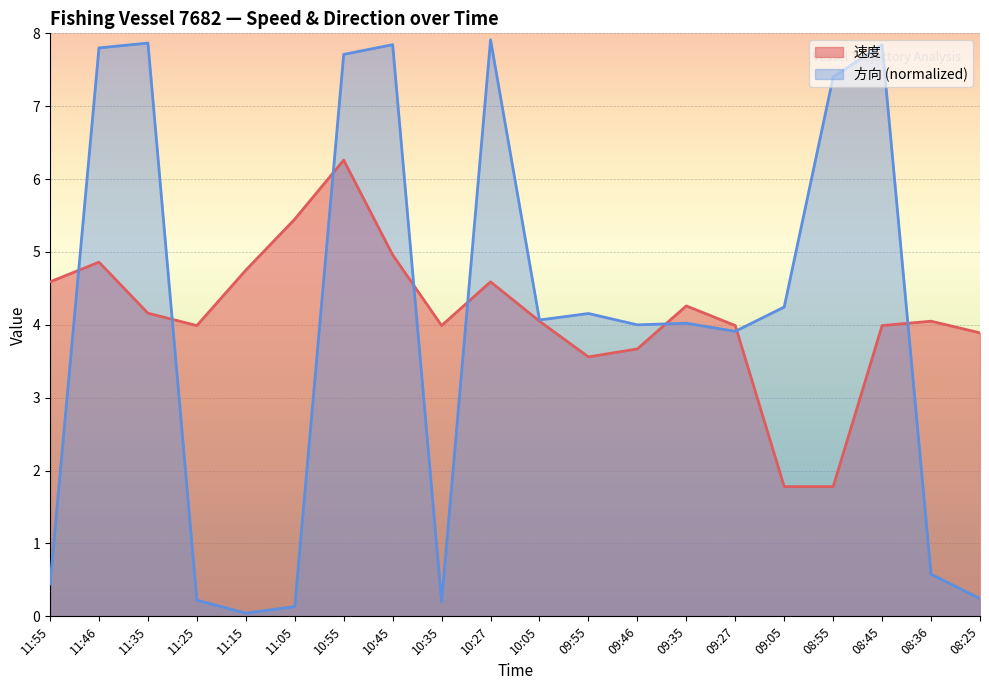

Reading left to right, what are all the values shown in this chart?

速度: 11:55=4.6	11:46=4.9	11:35=4.2	11:25=4.0	11:15=4.8	11:05=5.5	10:55=6.3	10:45=5.0	10:35=4.0	10:27=4.6	10:05=4.0	09:55=3.6	09:46=3.7	09:35=4.3	09:27=4.0	09:05=1.8	08:55=1.8	08:45=4.0	08:36=4.0	08:25=3.9
方向: 11:55=0.4	11:46=7.8	11:35=7.9	11:25=0.2	11:15=0.0	11:05=0.1	10:55=7.7	10:45=7.8	10:35=0.2	10:27=7.9	10:05=4.1	09:55=4.2	09:46=4.0	09:35=4.0	09:27=3.9	09:05=4.2	08:55=7.4	08:45=7.8	08:36=0.6	08:25=0.2